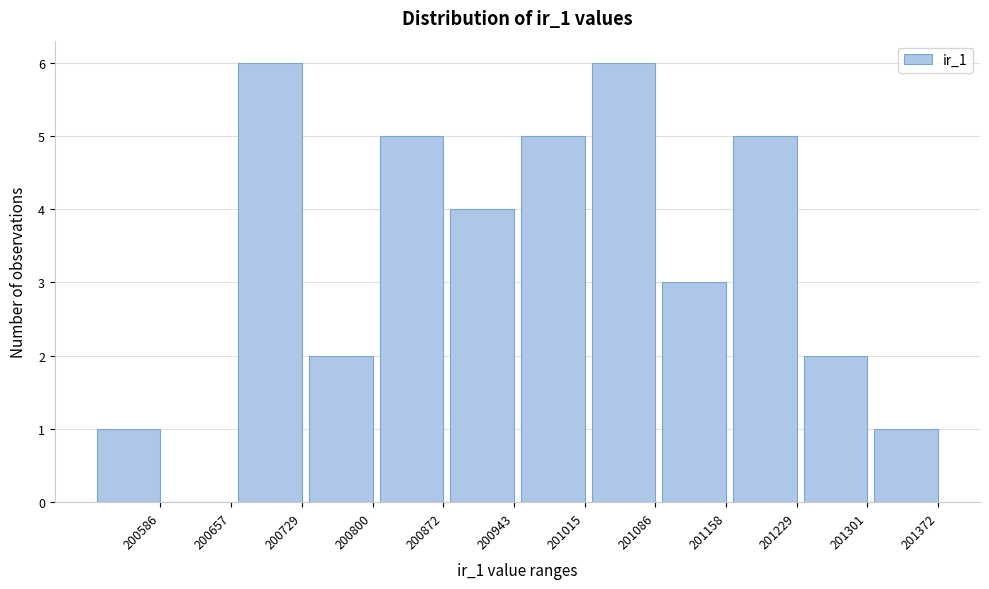

Reading left to right, transcribe all the data shown in this chart.

200586=1	200657=0	200729=6	200800=2	200872=5	200943=4	201015=5	201086=6	201158=3	201229=5	201301=2	201372=1